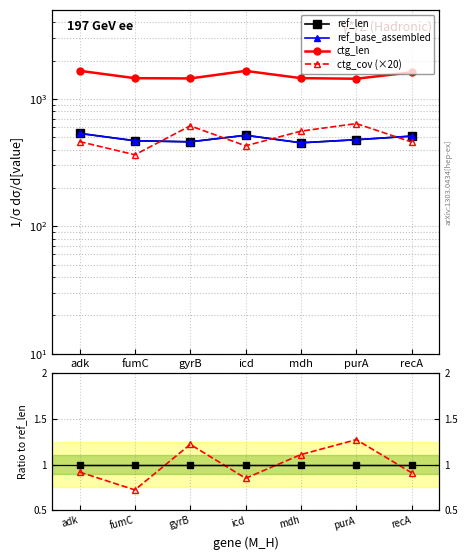

Between adk and recA, which series saw the biggest shift?

ctg_len